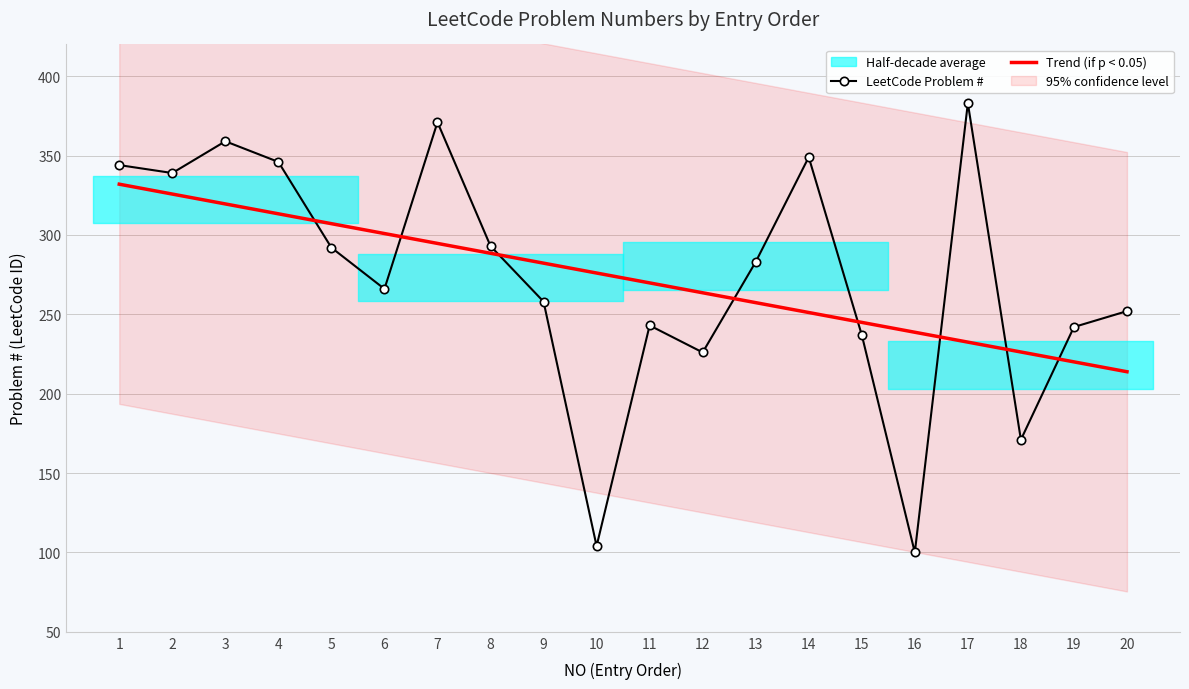

Which series changed the most between 9 and 16?

LeetCode Problem #